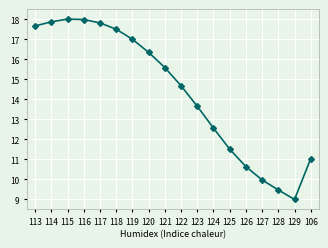

What is the label of the 8th point from the left?

120